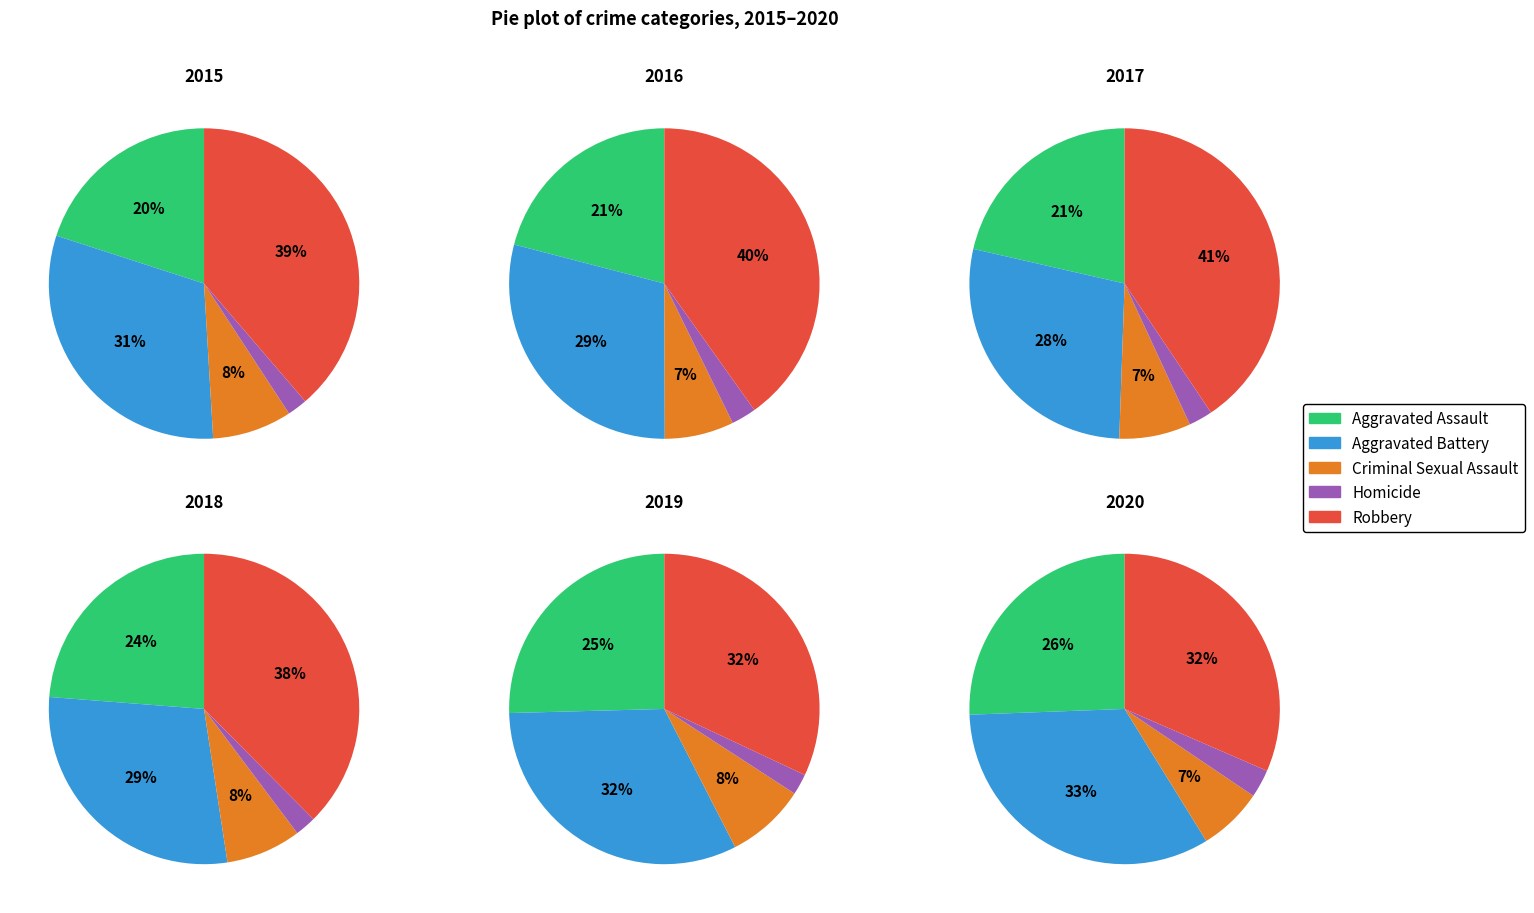

What is the smallest slice in the pie chart?

Homicide